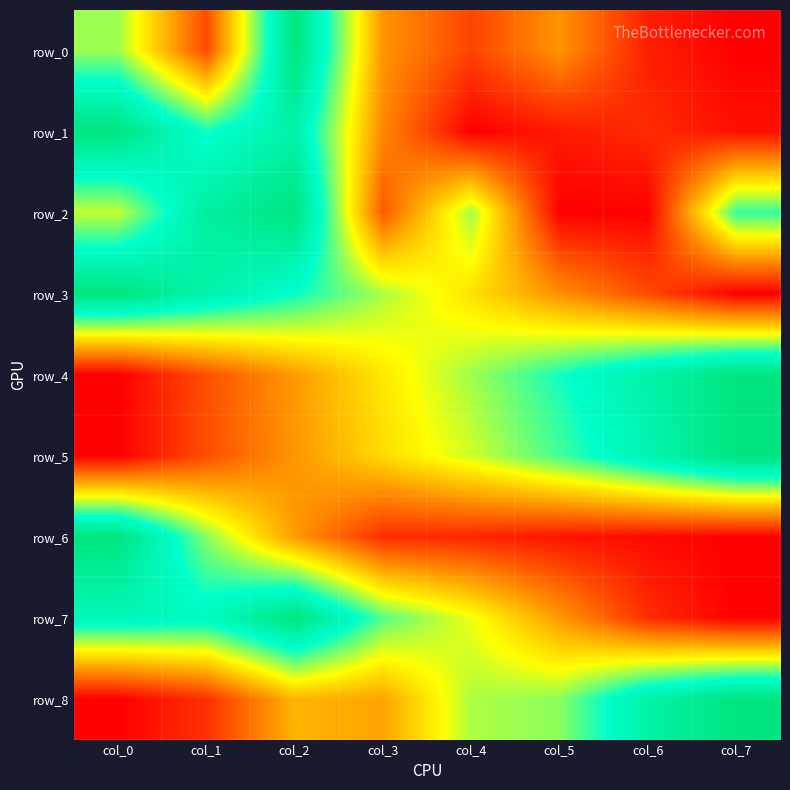

Which series changed the most between col_1 and col_5?

row_2